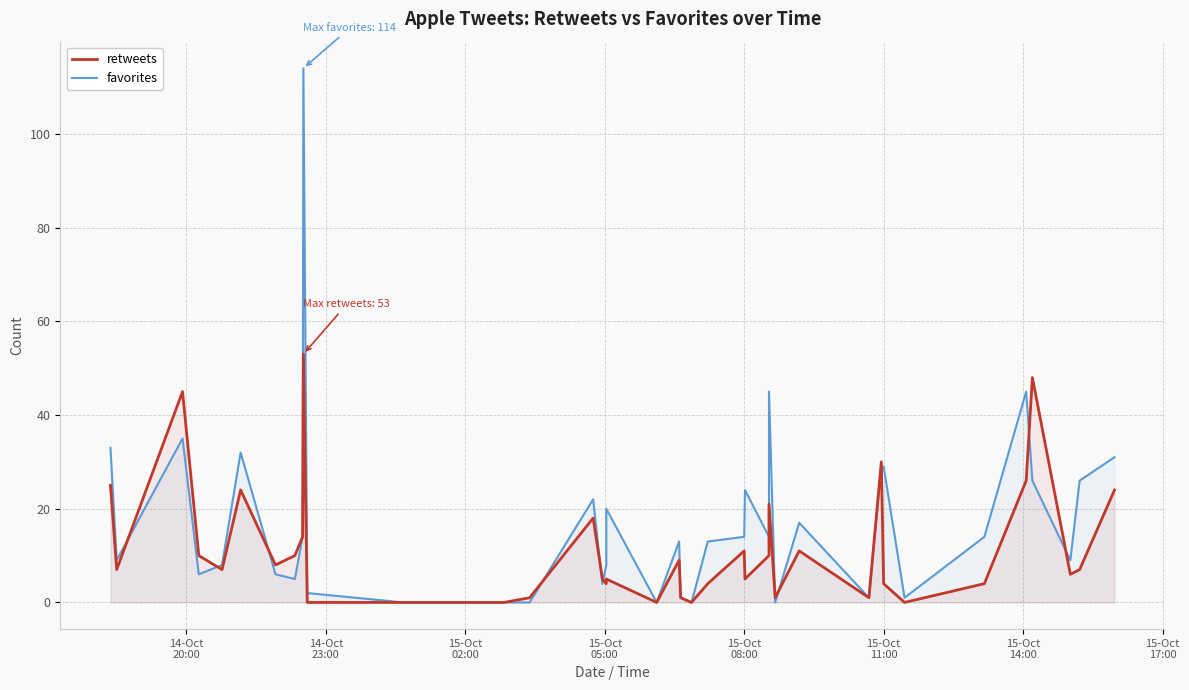

What are all the series names shown in the legend?

retweets, favorites